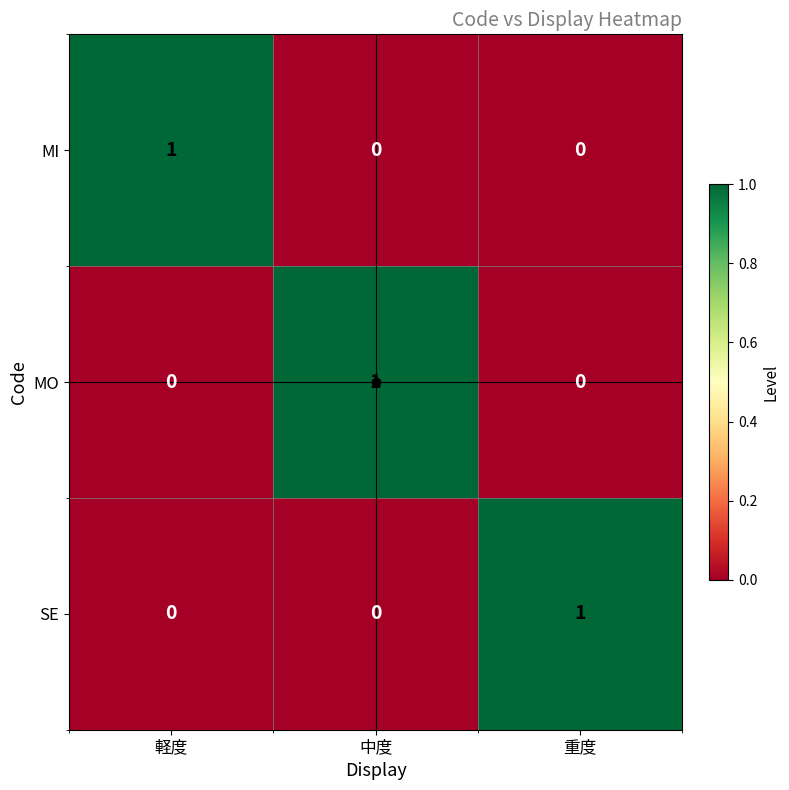

At how many categories does at least one series exceed 0?

3